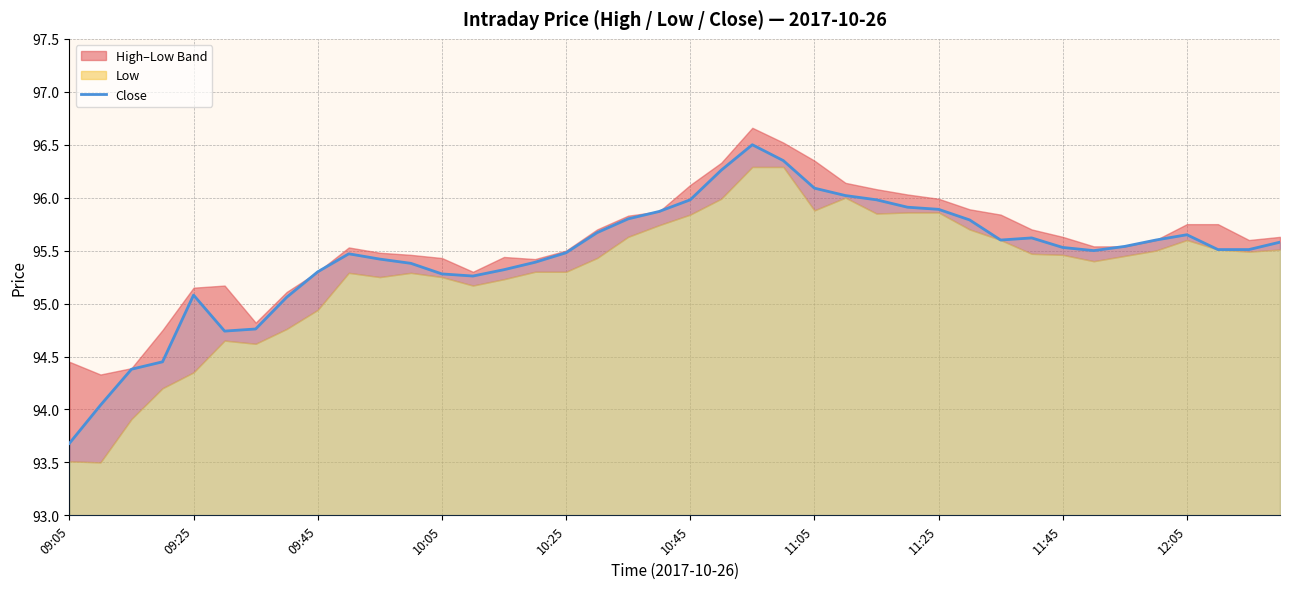

True or false: the data shows 161.6 at 31.

False